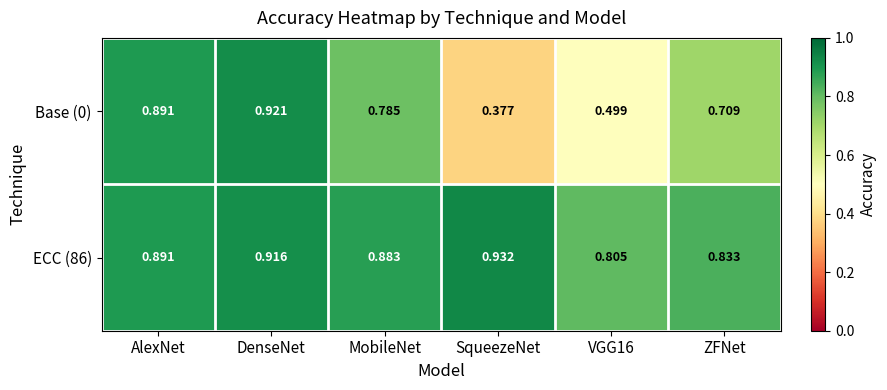

At which label is Base (0) closest to 0?

SqueezeNet